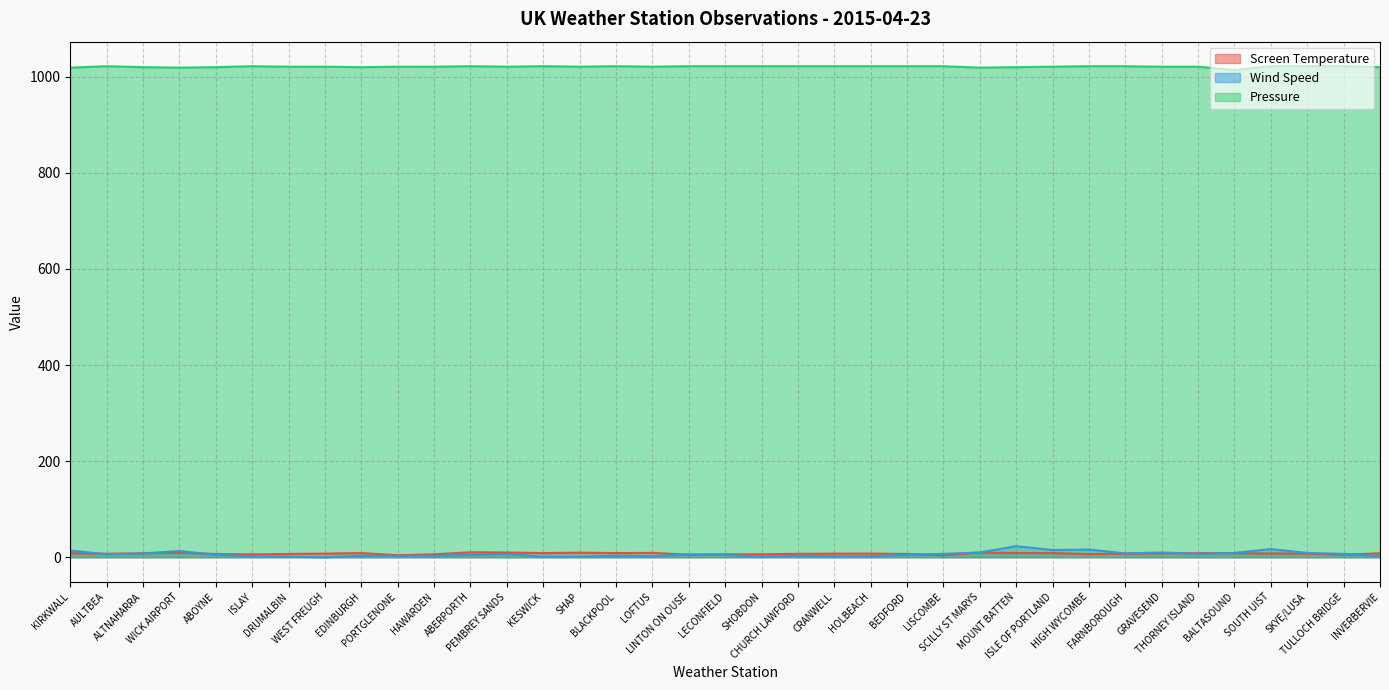

Reading right to left, what are all the values shown in this chart?

Screen Temperature: 8.2	5.2	7.5	7.8	8.4	8.5	8.1	7.4	6.5	8.6	8.8	9.6	4.3	6.8	7.6	7.5	7.1	6.1	6.2	5.2	9.1	8.6	9.5	8.6	9.9	10.3	6.0	4.2	8.7	7.5	6.8	6.0	6.7	9.3	8.2	7.3	8.2
Wind Speed: 2.0	7.0	9.0	17.0	9.0	7.0	10.0	8.0	16.0	15.0	23.0	10.0	7.0	5.0	2.0	2.0	3.0	1.0	5.0	6.0	2.0	3.0	1.0	1.0	7.0	5.0	3.0	3.0	3.0	0.0	1.0	2.0	5.0	13.0	8.0	6.0	14.0
Pressure: 1020.0	1022.0	1022.0	1022.0	1014.0	1021.0	1021.0	1022.0	1022.0	1021.0	1020.0	1019.0	1022.0	1022.0	1022.0	1022.0	1022.0	1022.0	1022.0	1022.0	1021.0	1022.0	1021.0	1022.0	1021.0	1022.0	1021.0	1021.0	1020.0	1021.0	1021.0	1022.0	1020.0	1019.0	1020.0	1022.0	1019.0